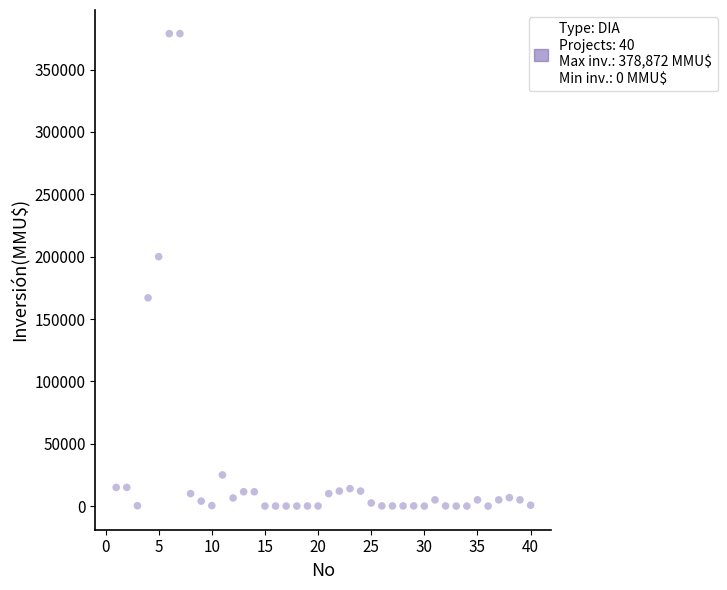

What is the range of Y values (max minus min)?

378872